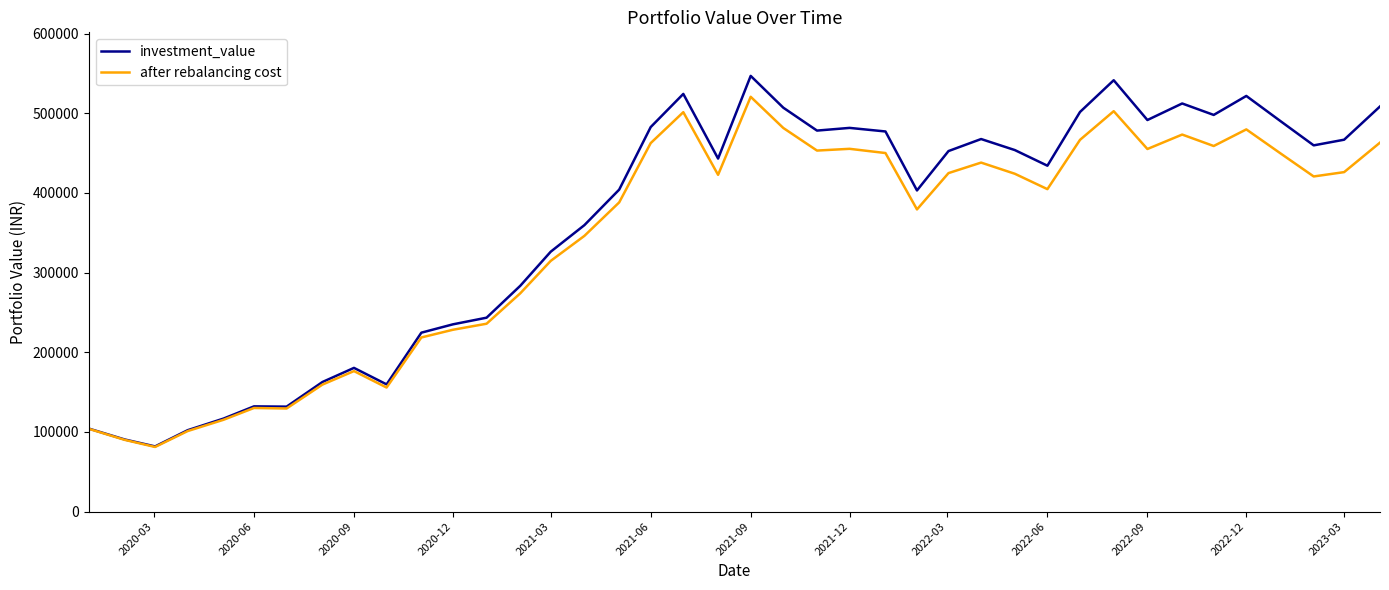

What is the highest value of the investment_value series?

546938.9